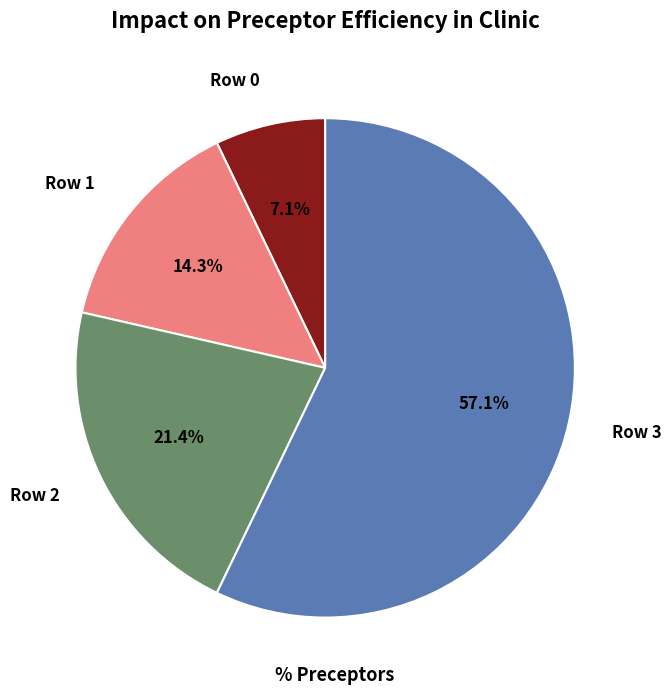

What percentage is NOT represented by Row 0?

92.9%